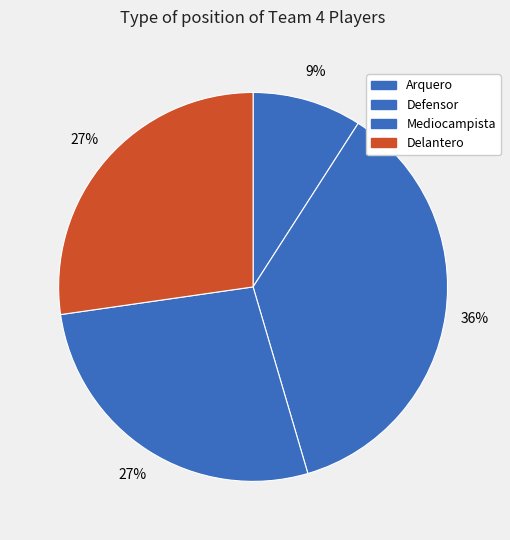

To the nearest percent, what is the combined percentage of Mediocampista and Arquero?

36%